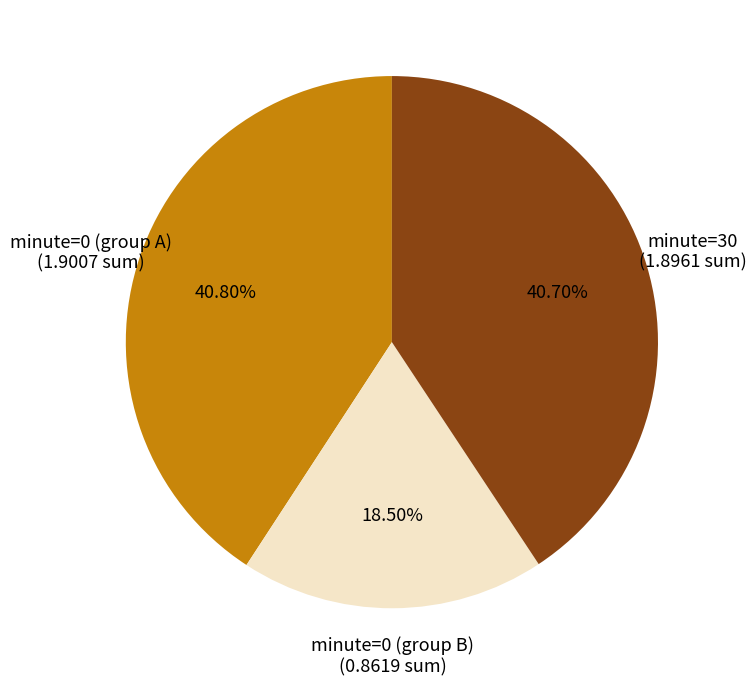

Approximately how many times larger is the value at minute=0 (group A) (1.9007 sum) compared to minute=0 (group B) (0.8619 sum)?

2.2